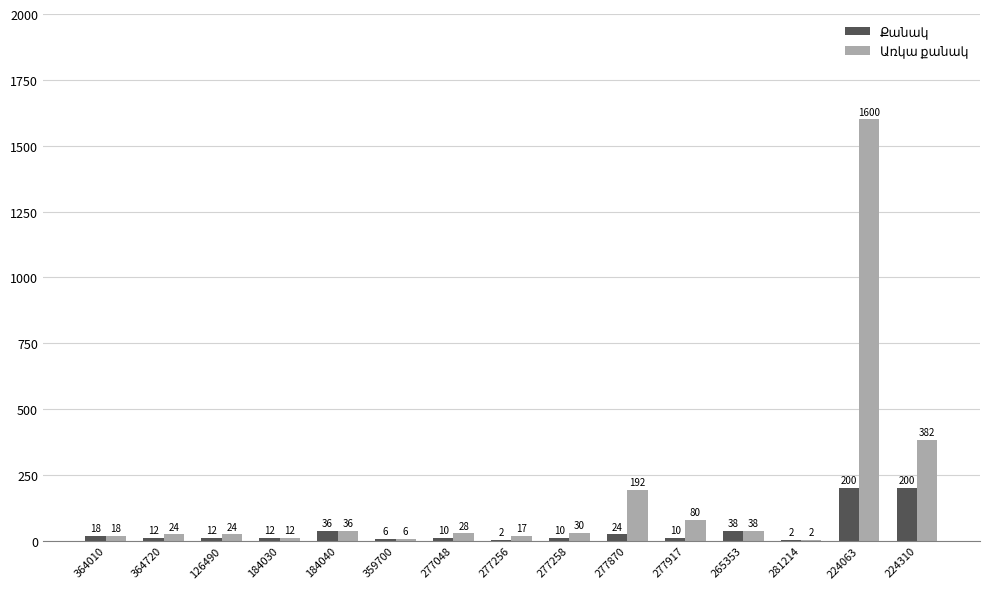

At which category is the sum across all series the highest?

224063